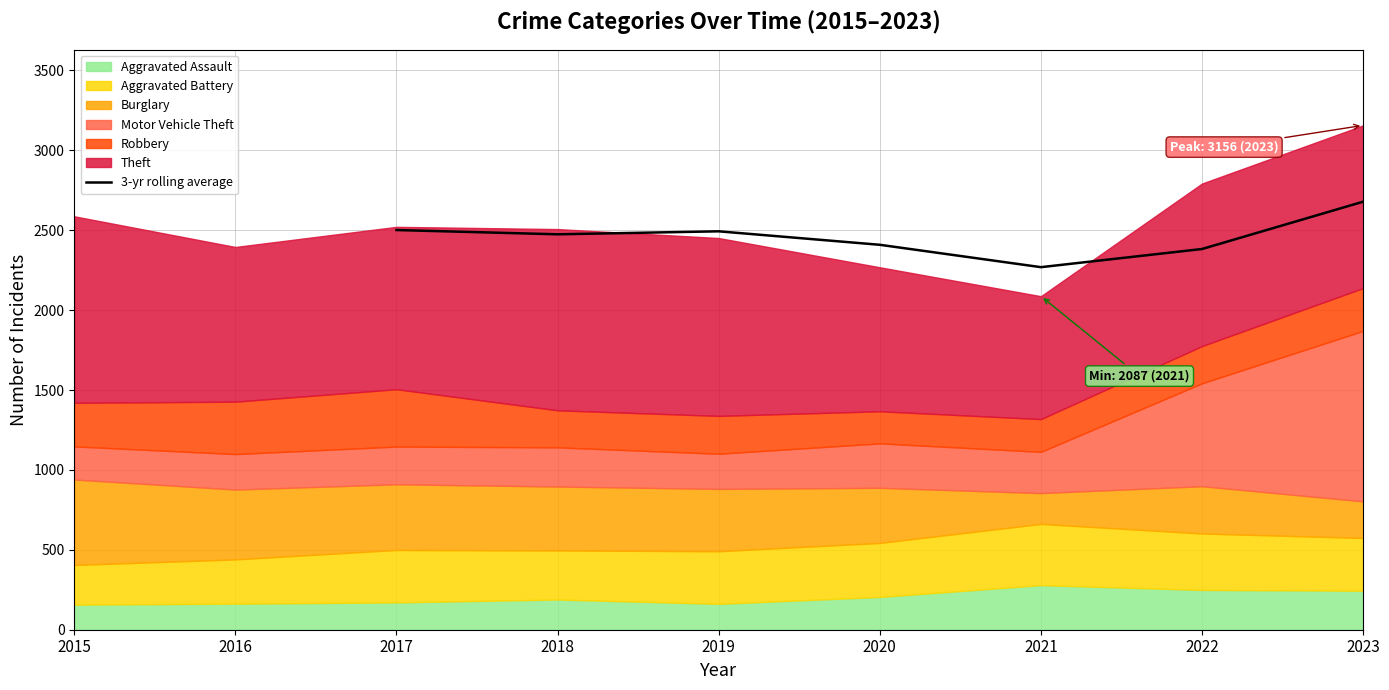

What is the value of the 1st point from the left?

2501.0